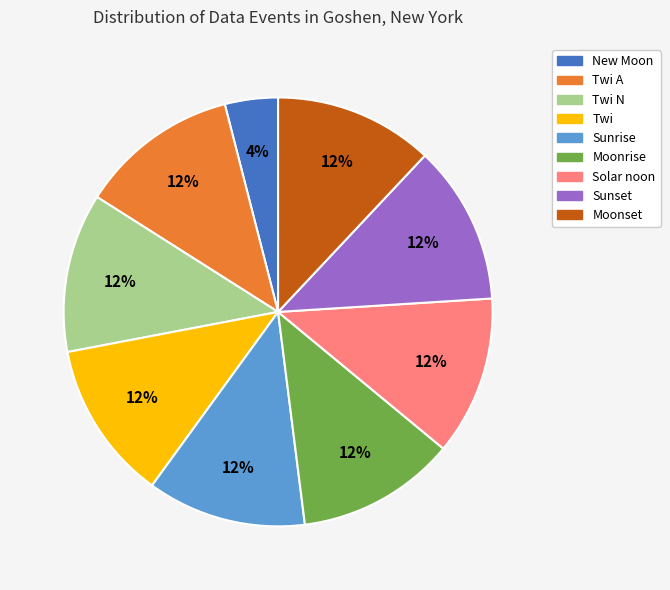

Is there any slice that represents more than half of the pie?

No